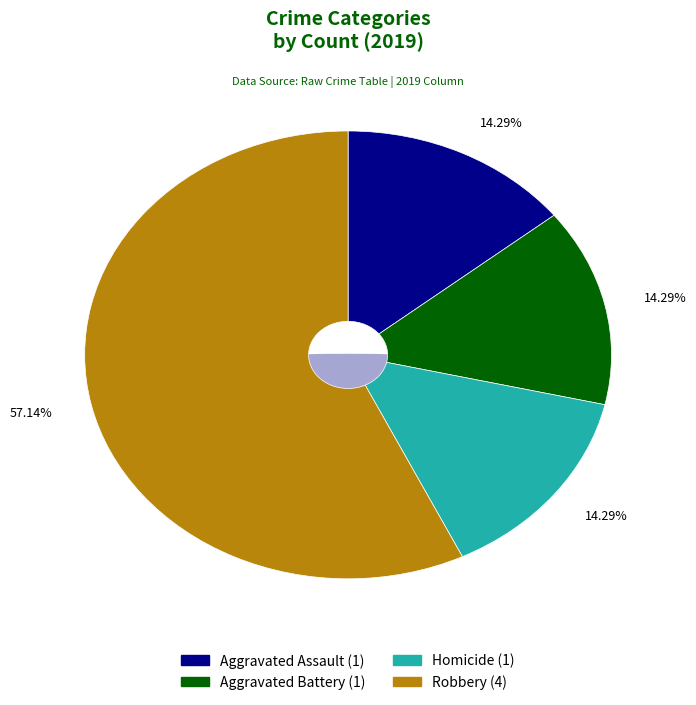

The Robbery slice represents 64% of the pie. True or false?

False